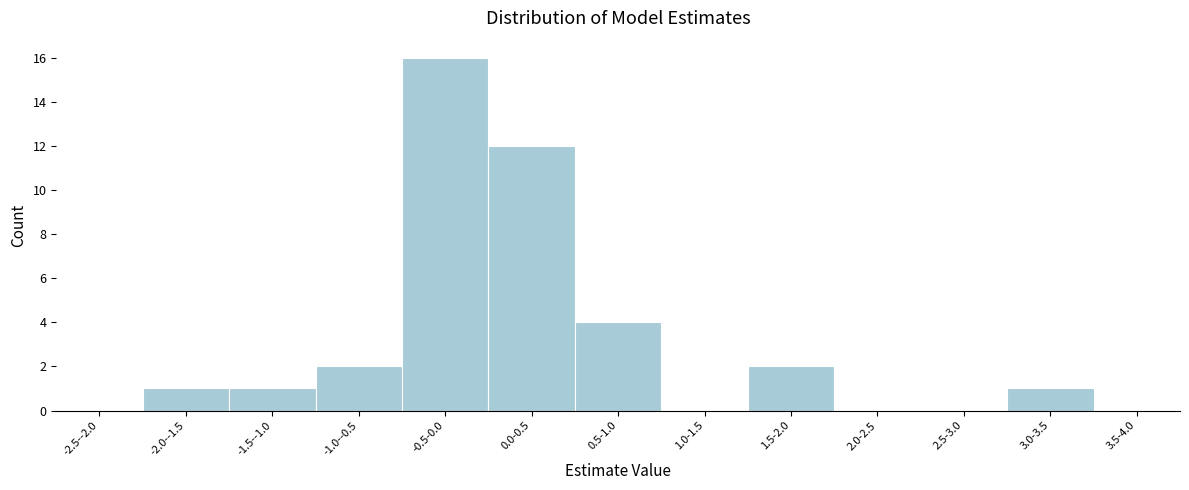

What is the sum of all values?

39